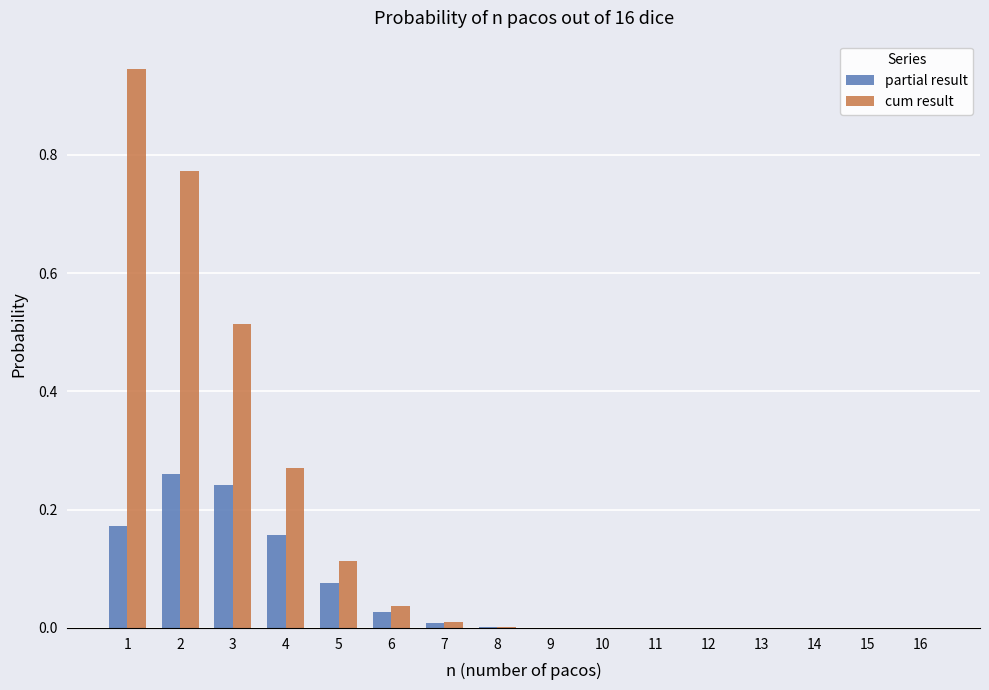

Which series has the largest total across all categories?

cum result